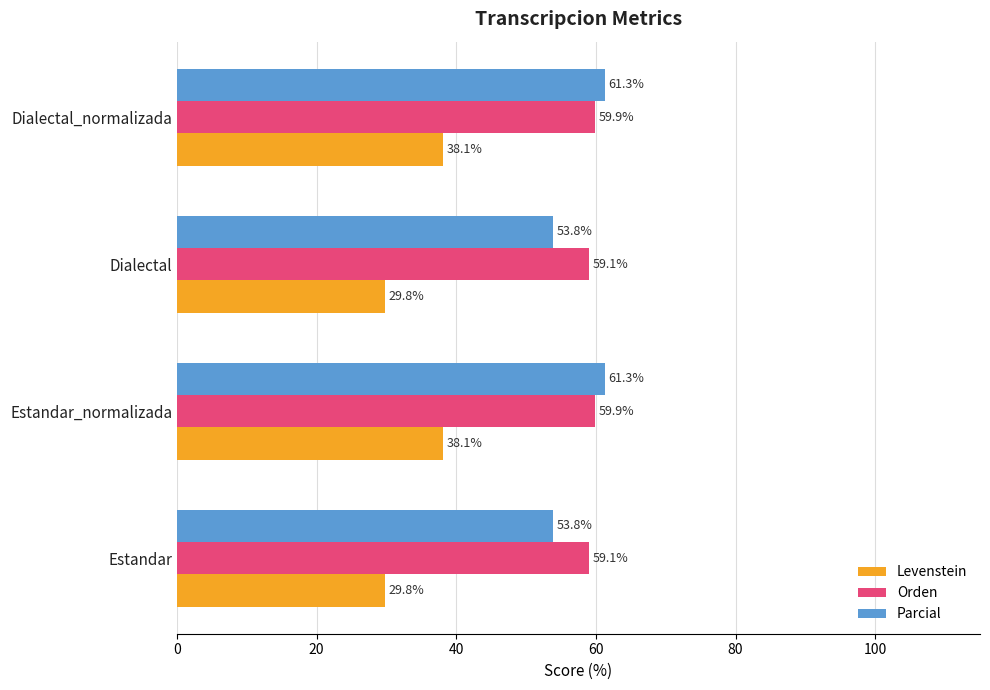

Which series has the largest total across all categories?

Orden